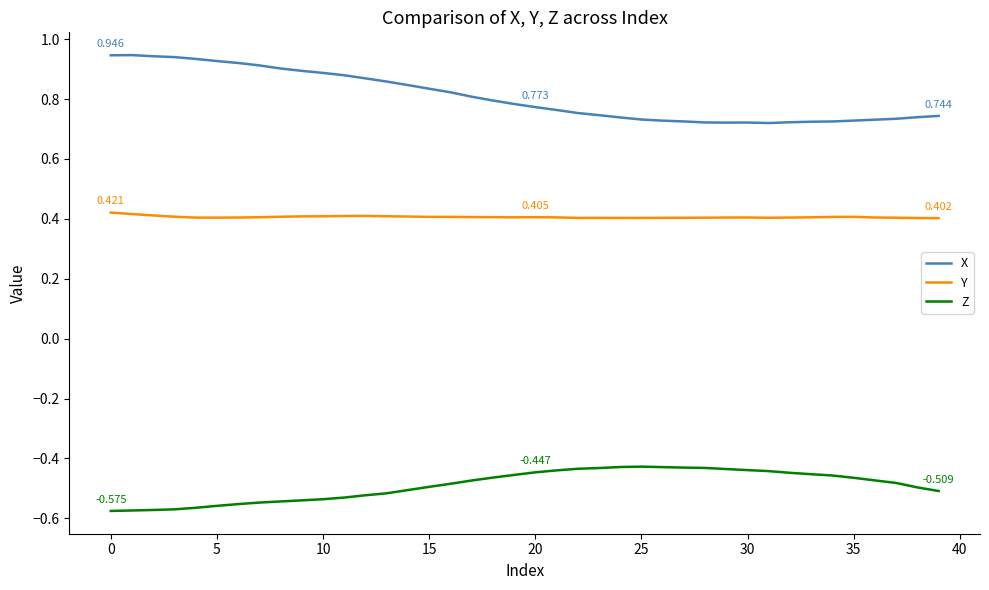

Which series has the largest total across all categories?

X